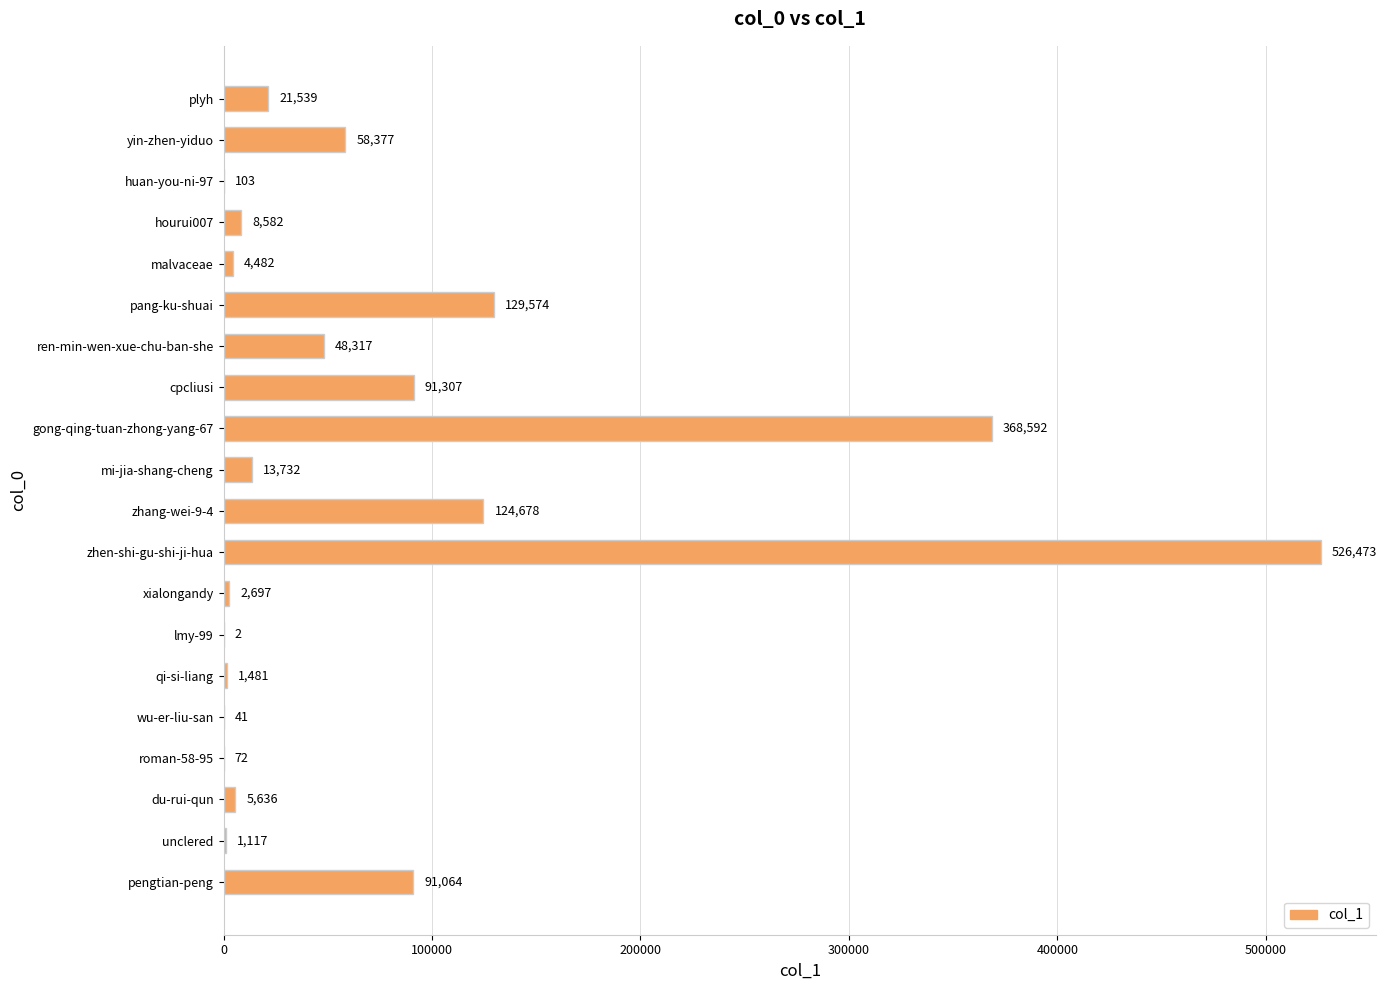

The chart shows a value of 32254 at pengtian-peng. True or false?

False